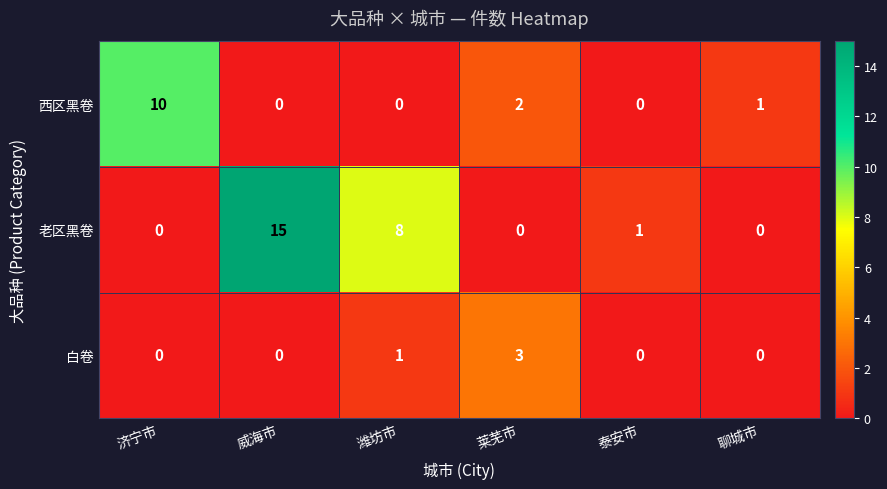

What is the difference between the maximum and minimum values in the 白卷 series?

3